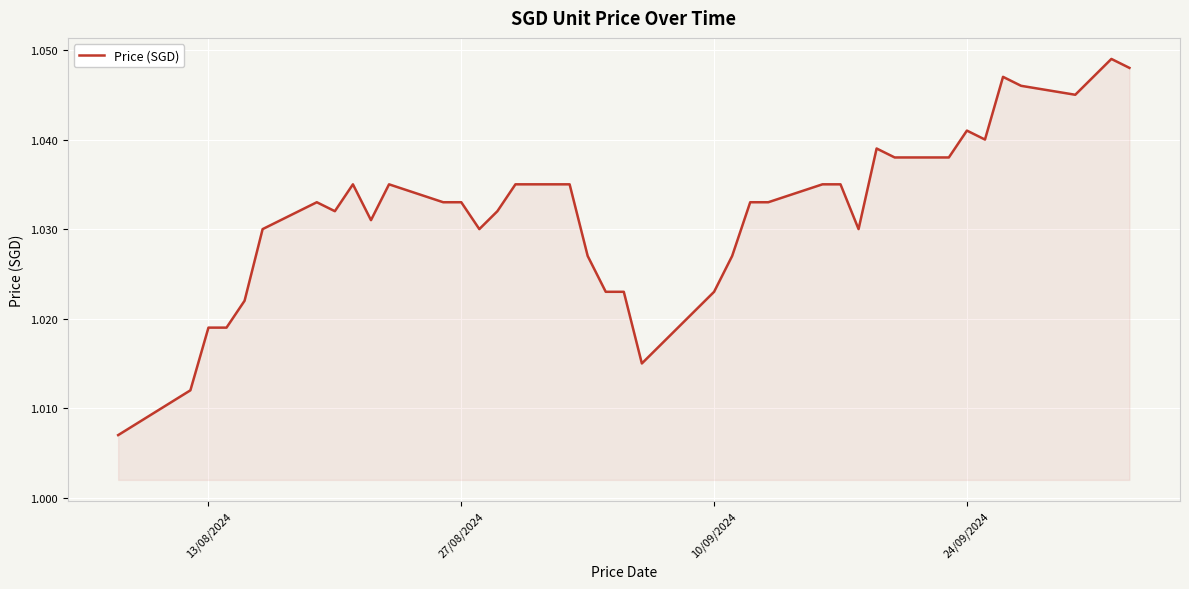

What is the greatest value displayed?

1.0